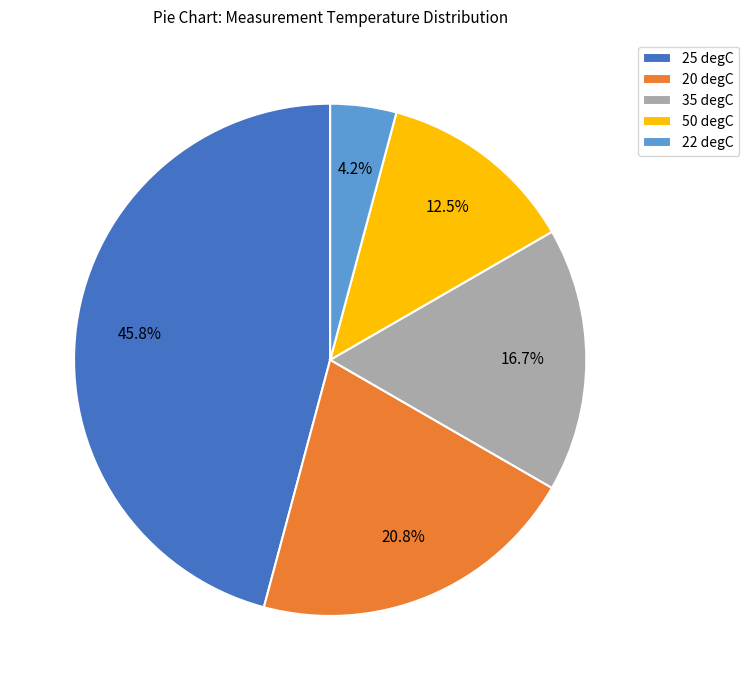

True or false: 35 degC accounts for 22% of the total.

False